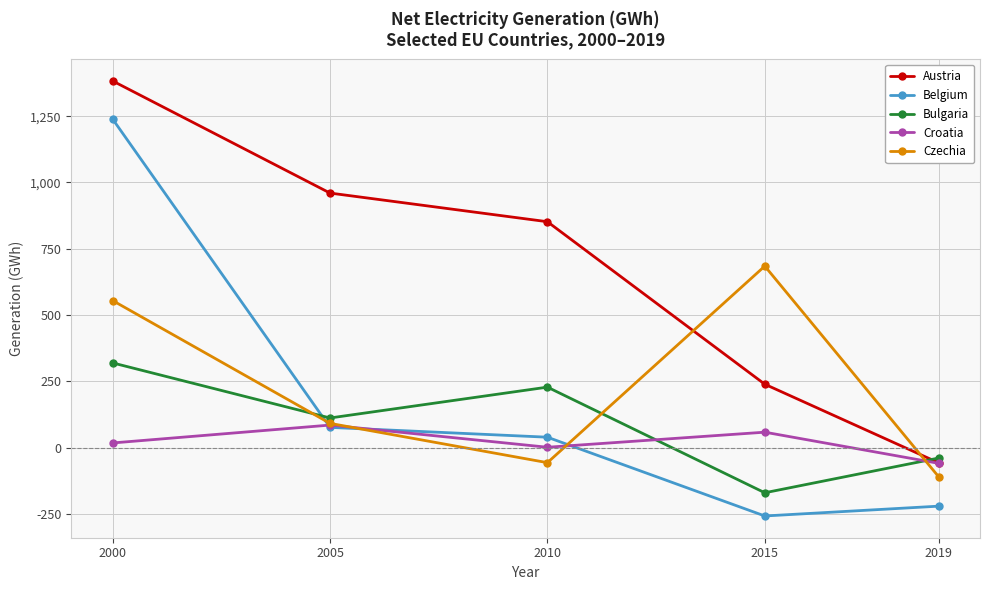

Between 2015 and 2019, which series saw the biggest shift?

Czechia